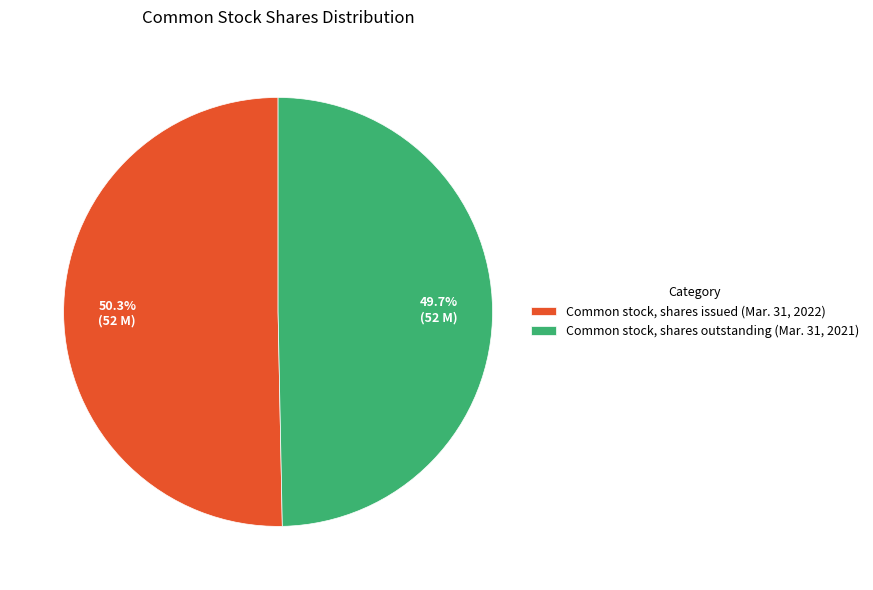

To the nearest percent, what is the combined percentage of Common stock, shares issued (Mar. 31, 2022) and Common stock, shares outstanding (Mar. 31, 2021)?

100%